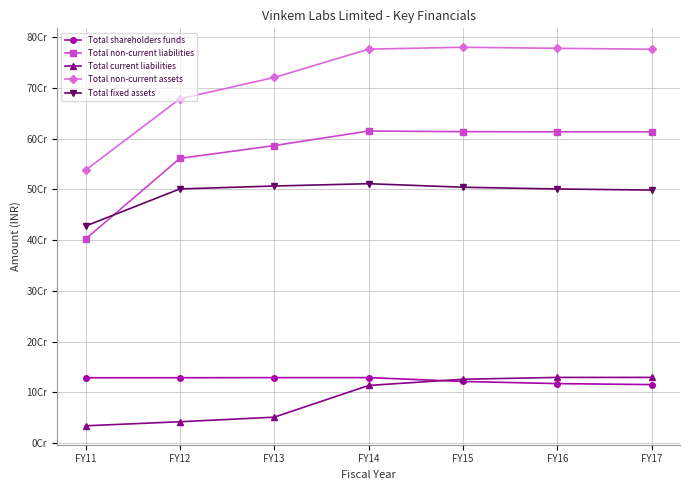

What are all the series names shown in the legend?

Total shareholders funds, Total non-current liabilities, Total current liabilities, Total non-current assets, Total fixed assets